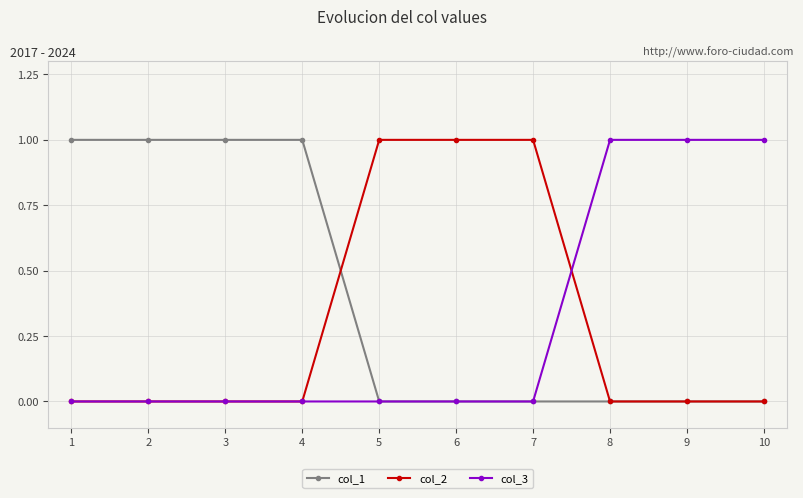

The value of col_3 at 5 is 0. True or false?

True